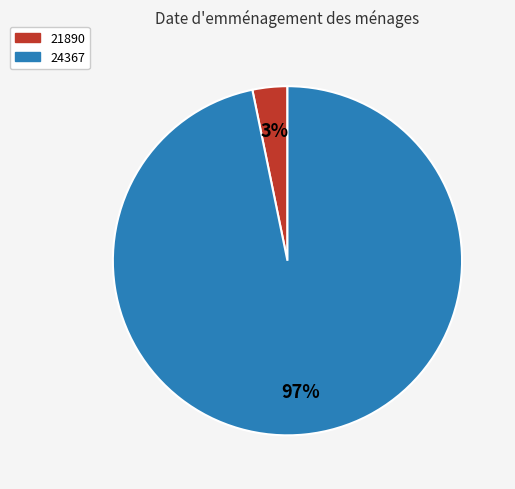

Rank the categories by value from lowest to highest.

21890, 24367